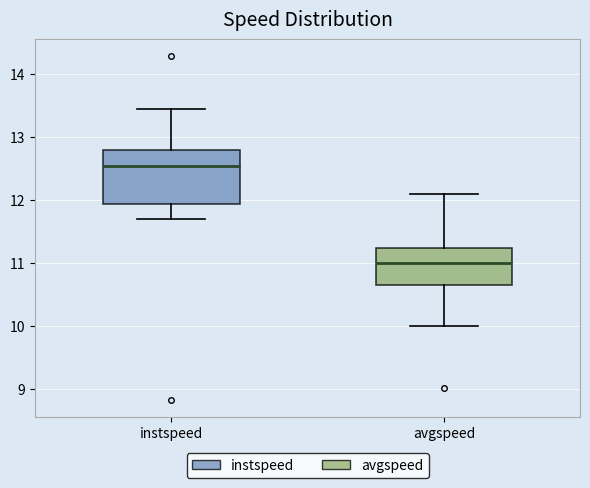

Where is the upper edge of the box for avgspeed on the y-axis? The values are not printed on the chart, so give them approximately, as read against the axis.

11.2